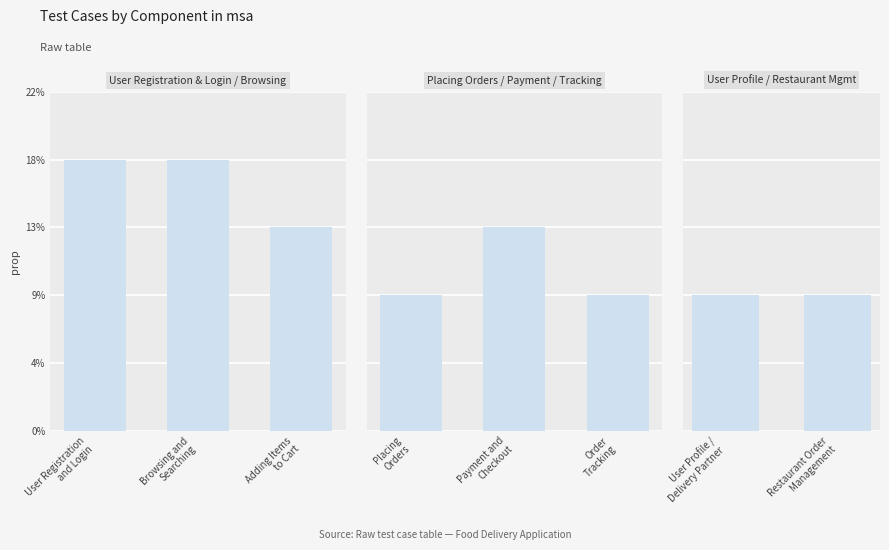

Reading left to right, list all the values displayed in this chart.

User Registration
and Login=4	Browsing and
Searching=4	Adding Items
to Cart=3	Placing
Orders=2	Payment and
Checkout=3	Order
Tracking=2	User Profile /
Delivery Partner=2	Restaurant Order
Management=2